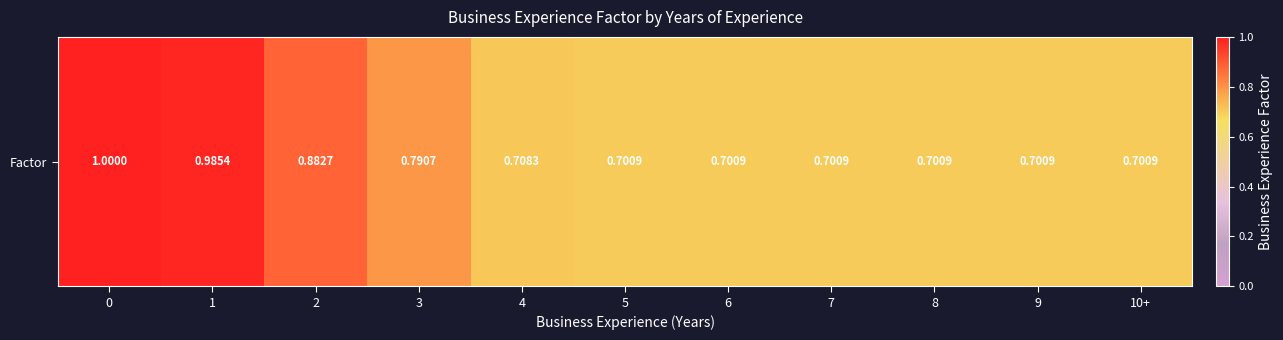

What is the sum of the values at 0 and 8?

1.7